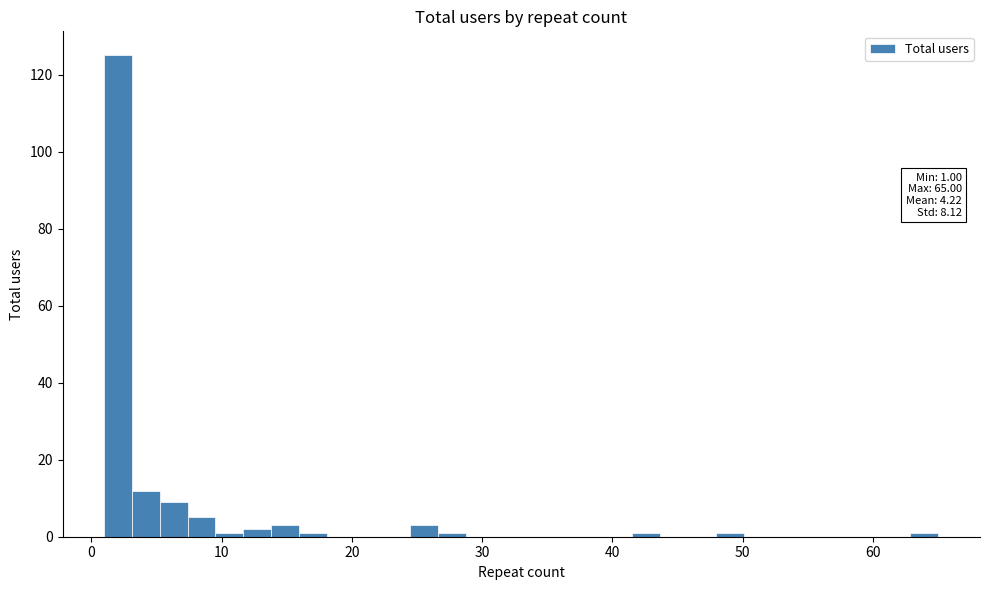

Read against the x-axis, roughly where is the centre of the tallest bar?

2